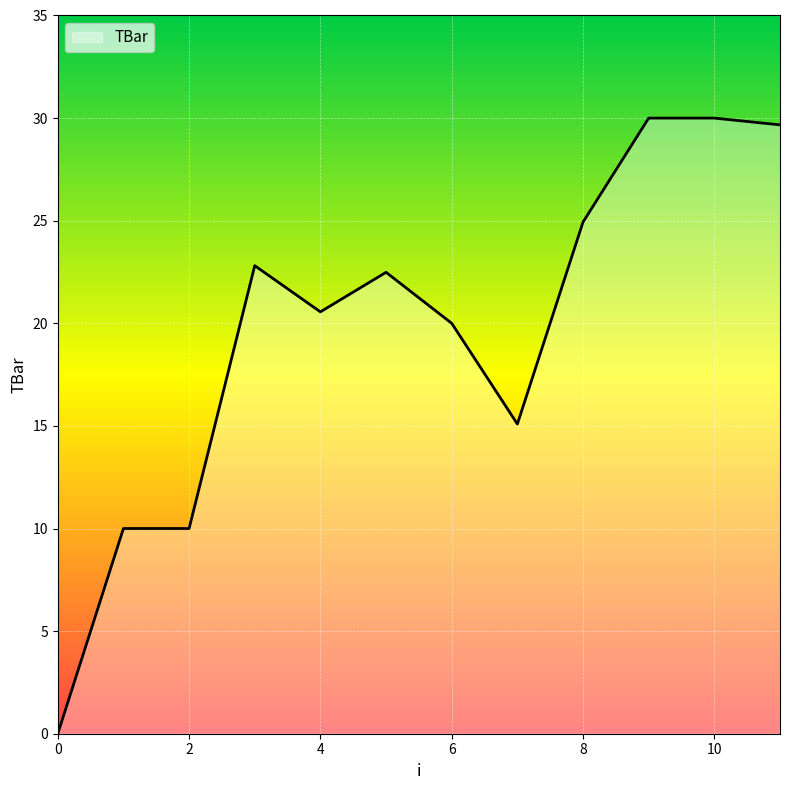

What is the greatest value displayed?

30.0